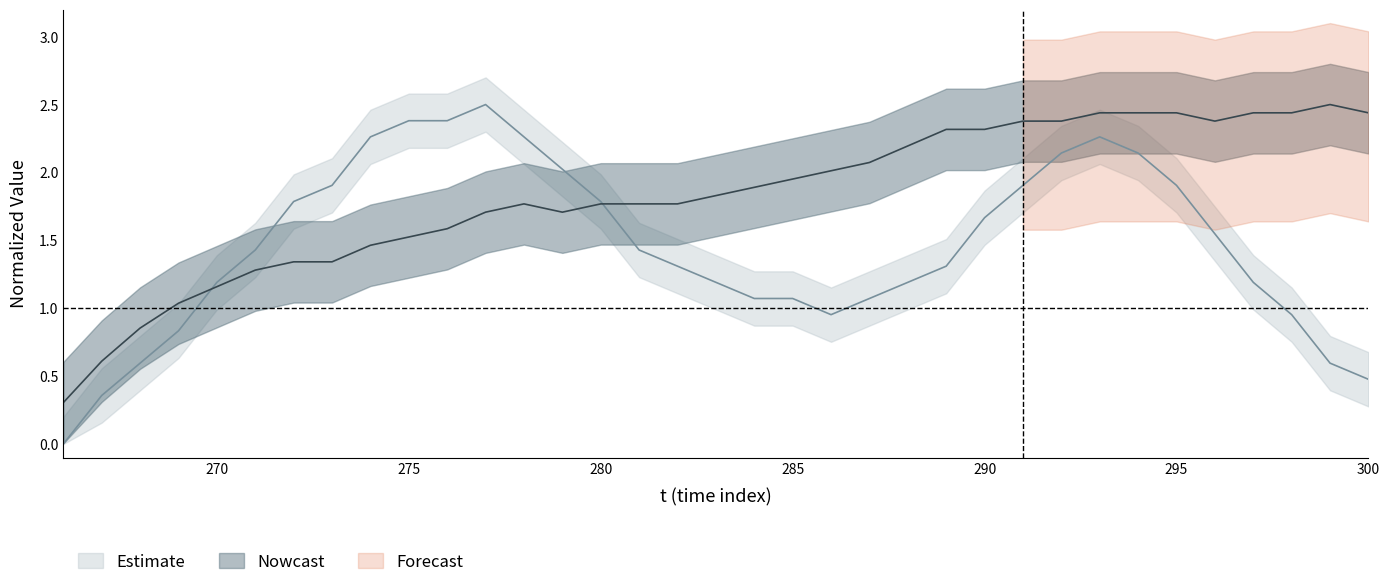

True or false: x has more than 1 points higher than both neighbors.

True